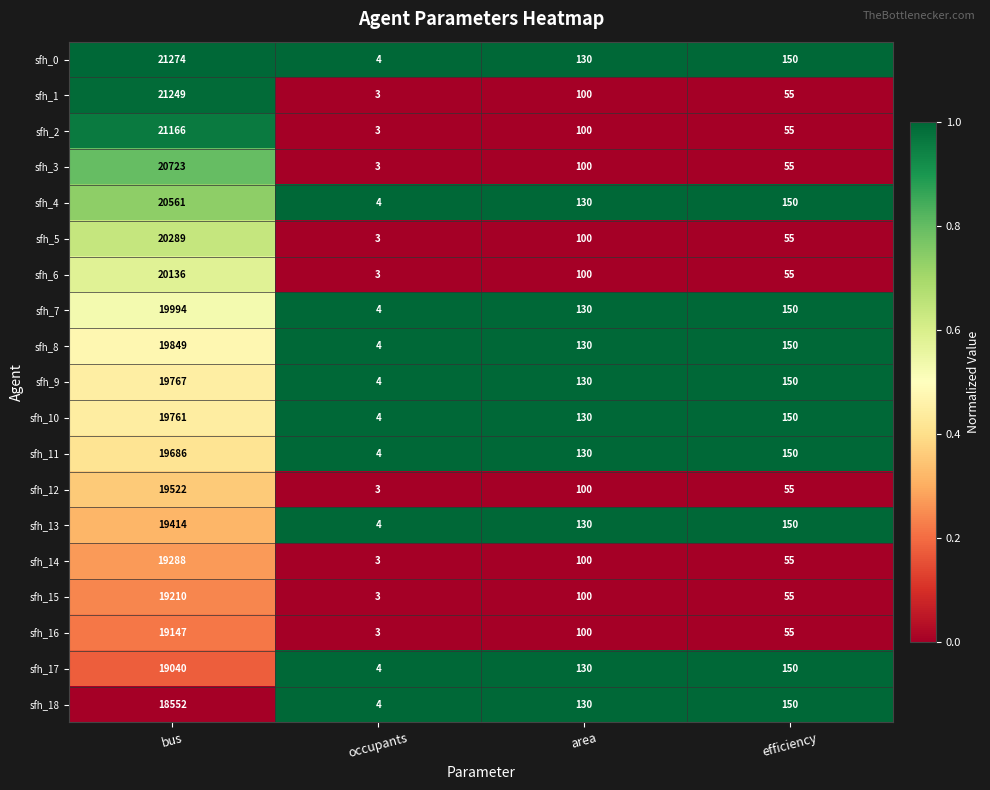

Read the sfh_17 value at area, to the nearest 100.

100